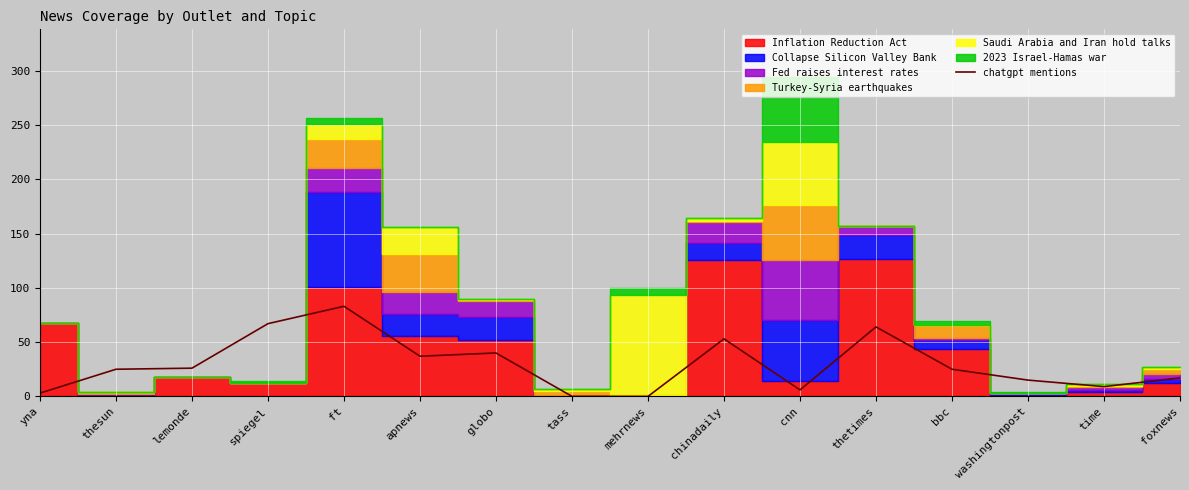

Where is the data nearest to the value 41?

globo